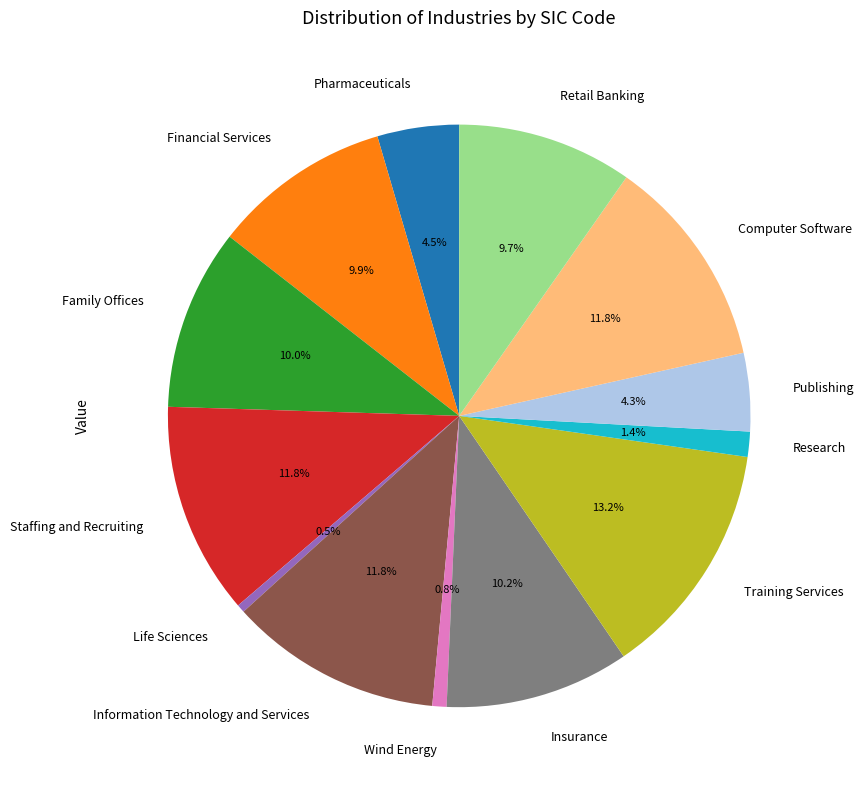

The Staffing and Recruiting slice represents 12% of the pie. True or false?

True